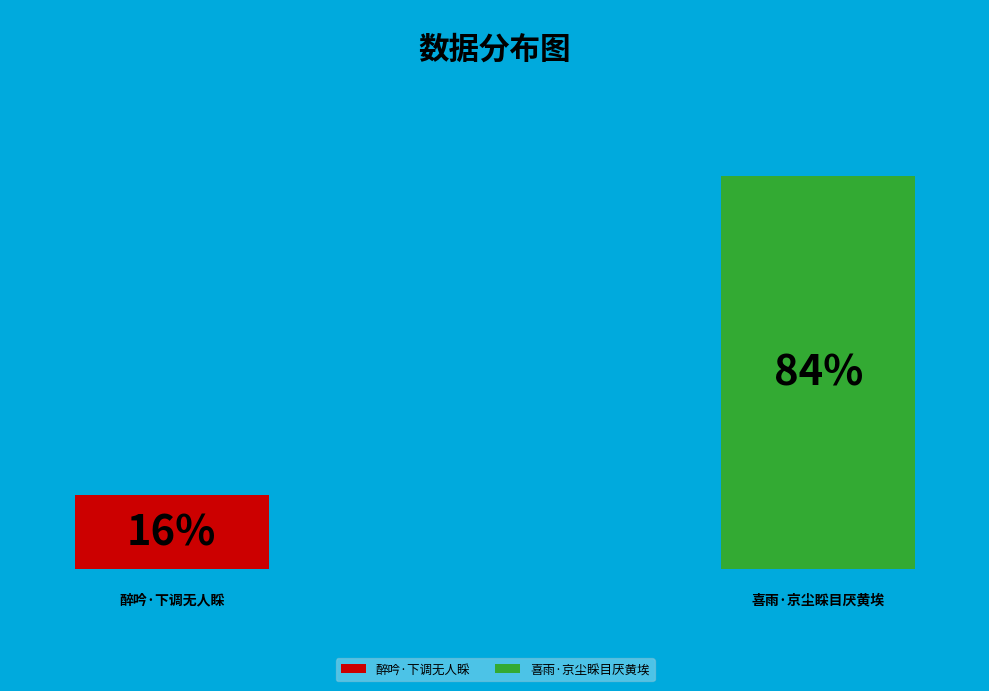

Between 醉吟·下调无人睬 and 喜雨·京尘睬目厌黄埃, which is larger?

喜雨·京尘睬目厌黄埃